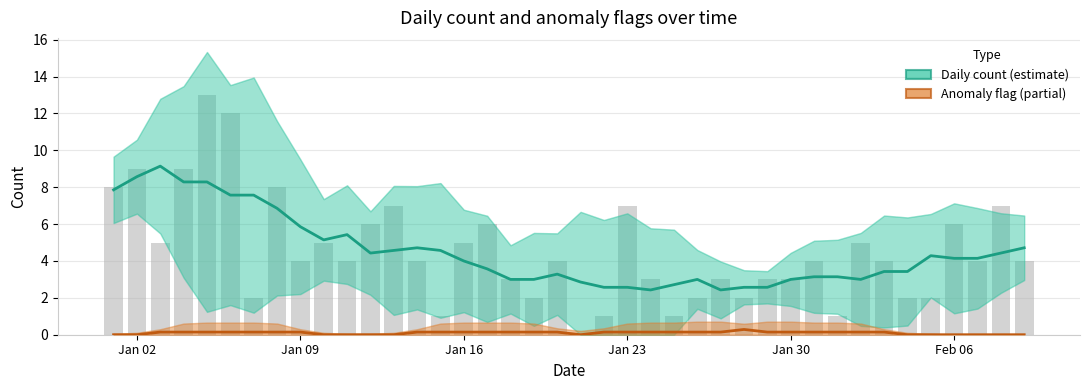

At how many categories does at least one series exceed 1?

40